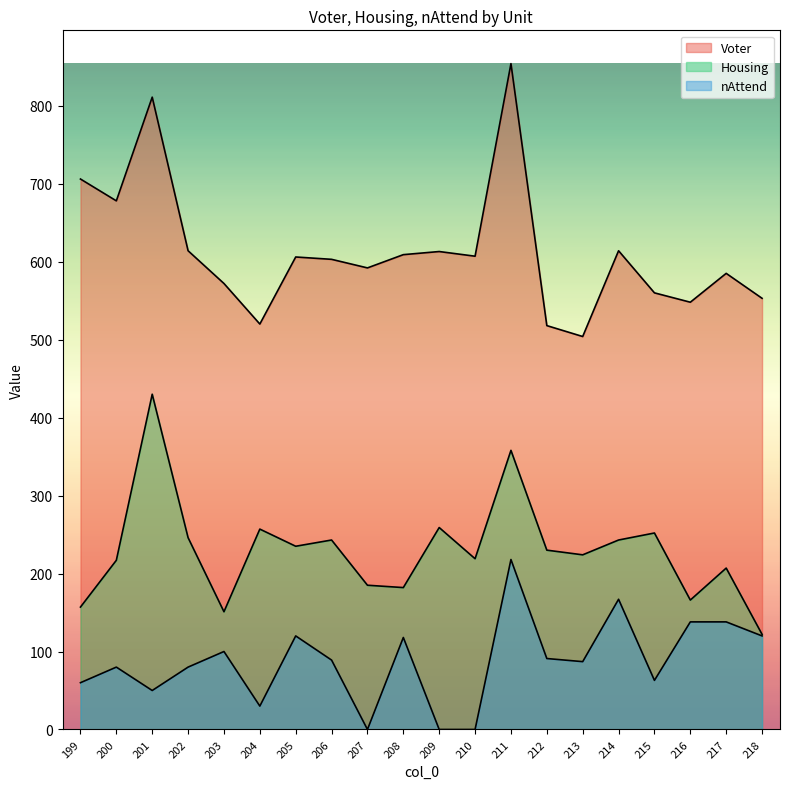

Does the chart display data point markers on the line(s)?

No